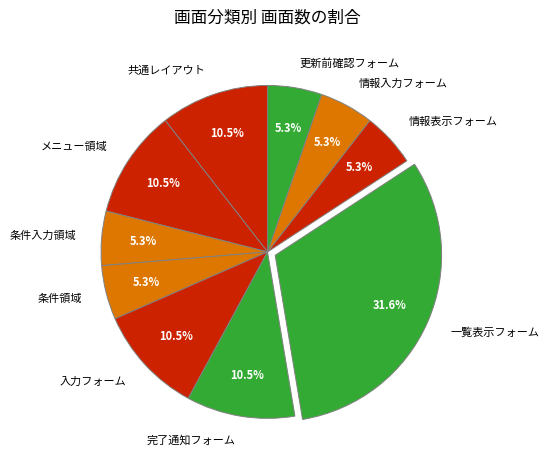

Is there a majority slice in this chart?

No